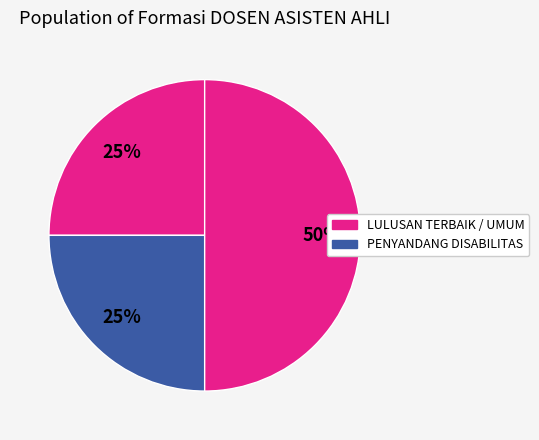

Which category has the biggest portion of the pie?

UMUM